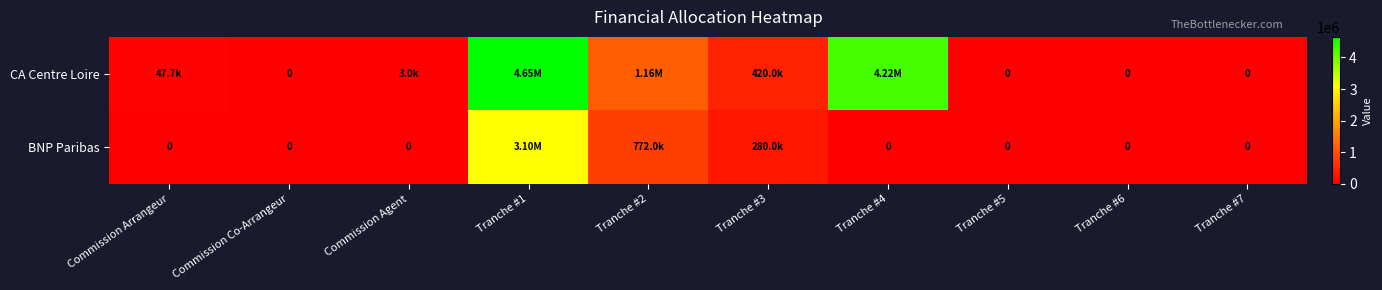

At how many categories does at least one series exceed 891183?

3